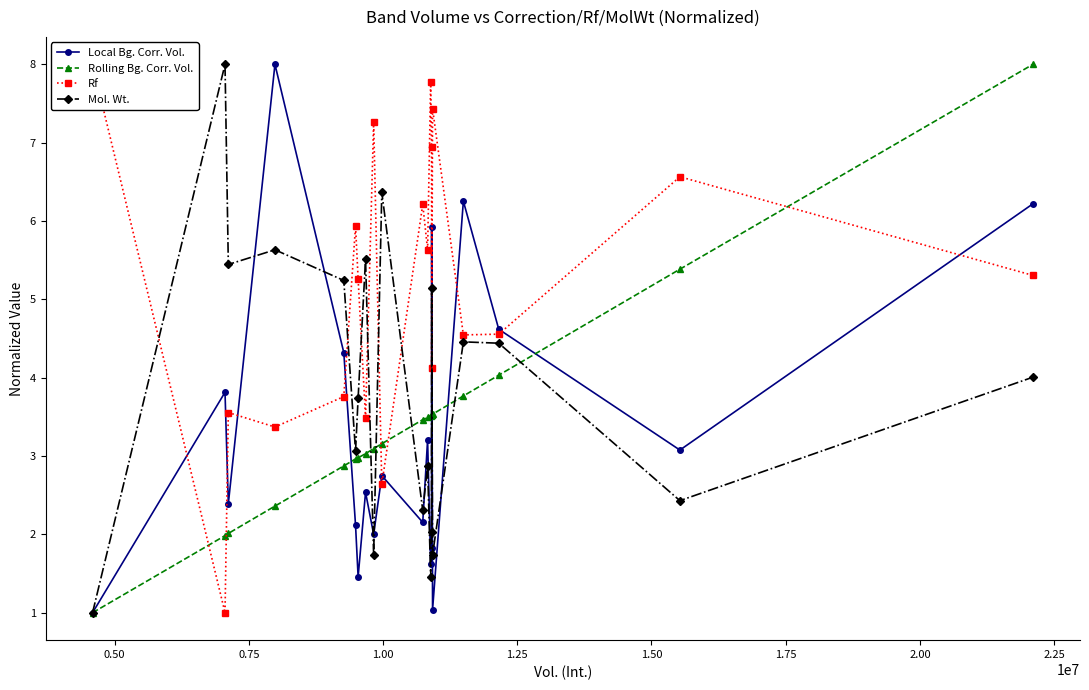

In Mol. Wt., how many points are higher than both neighbors (excluding endpoints)?

7